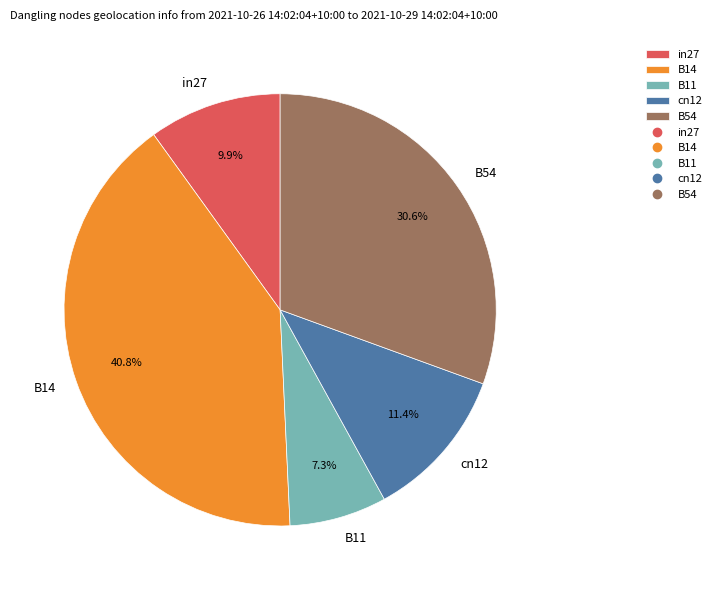

The B14 slice represents 26% of the pie. True or false?

False